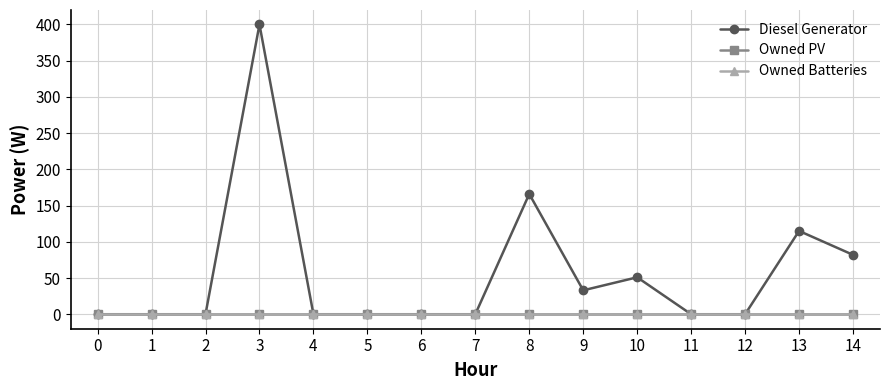

True or false: Diesel Generator has a value of -276 at 5.

False